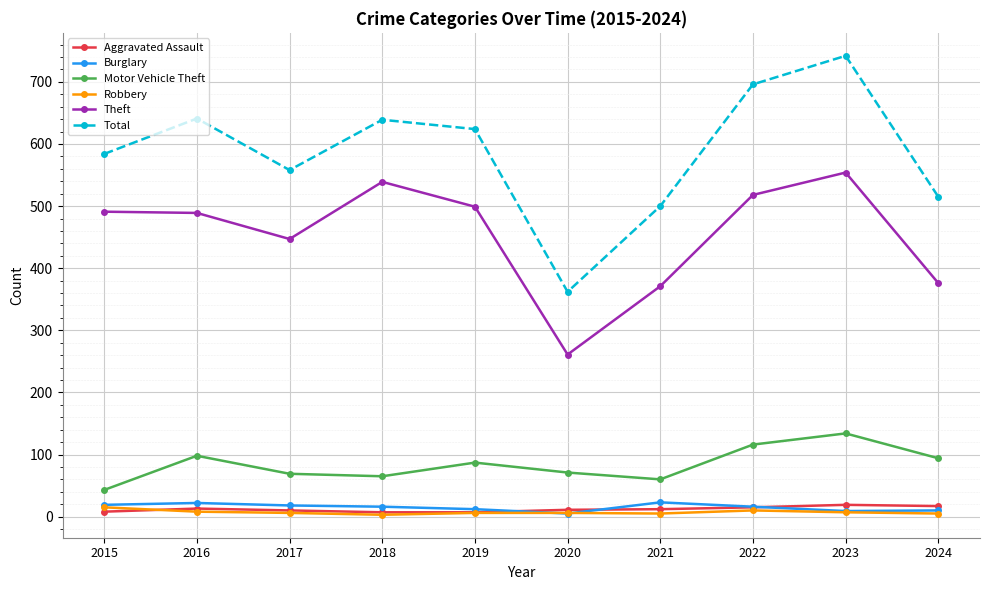

What is the total value across all series at 2023?

1465